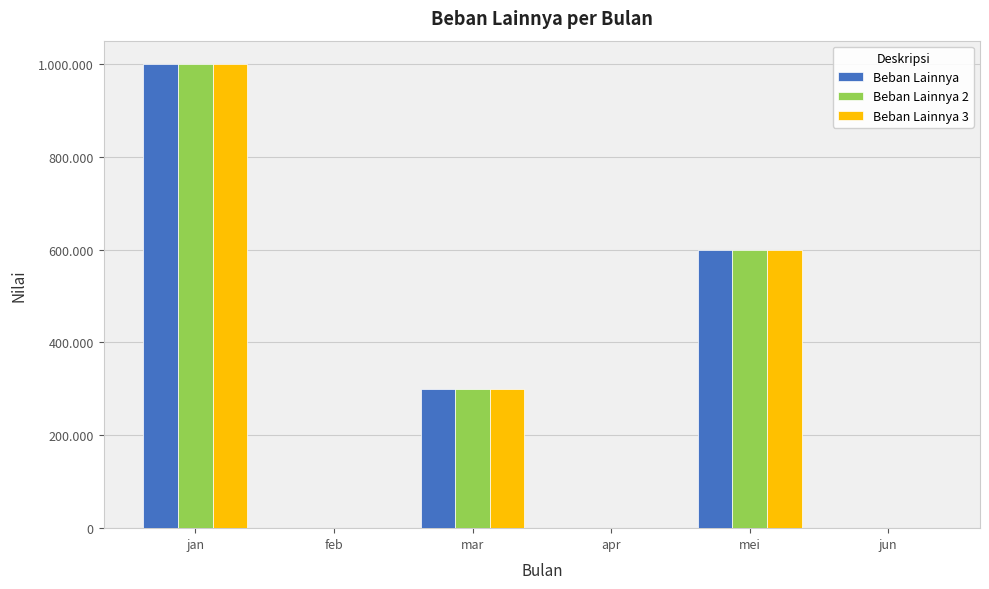

Does the chart contain stacked bars?

No